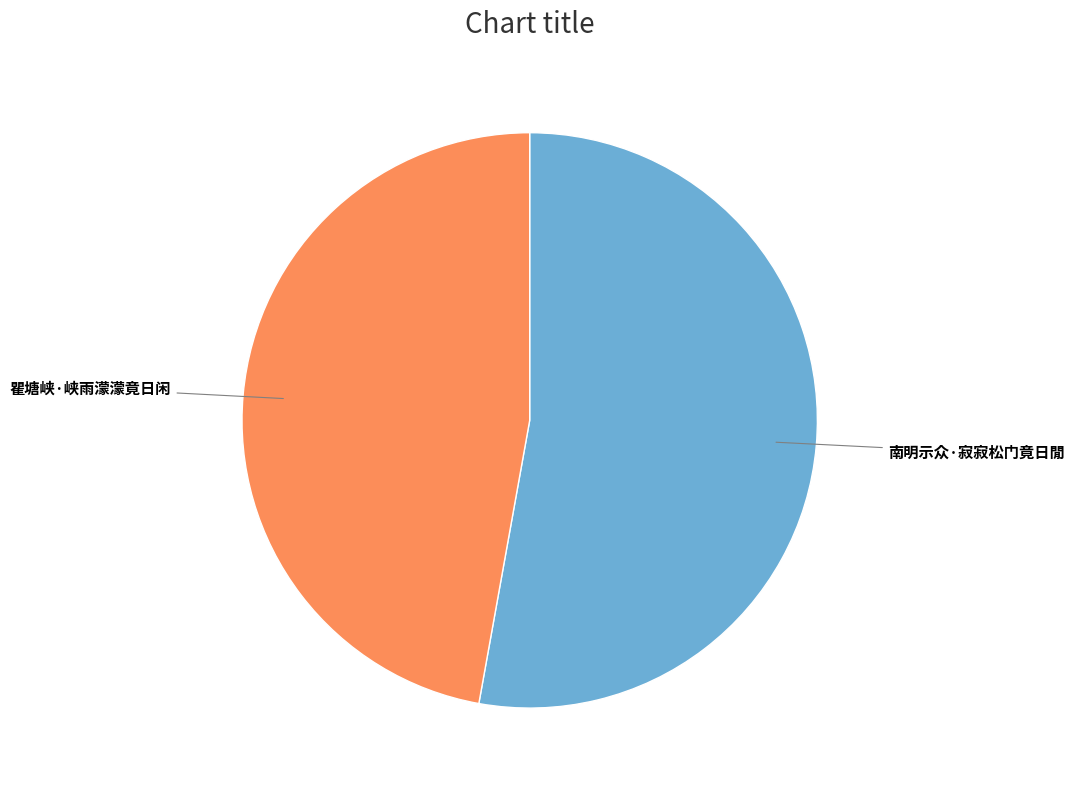

Which slice is the largest?

南明示众·寂寂松门竟日閒